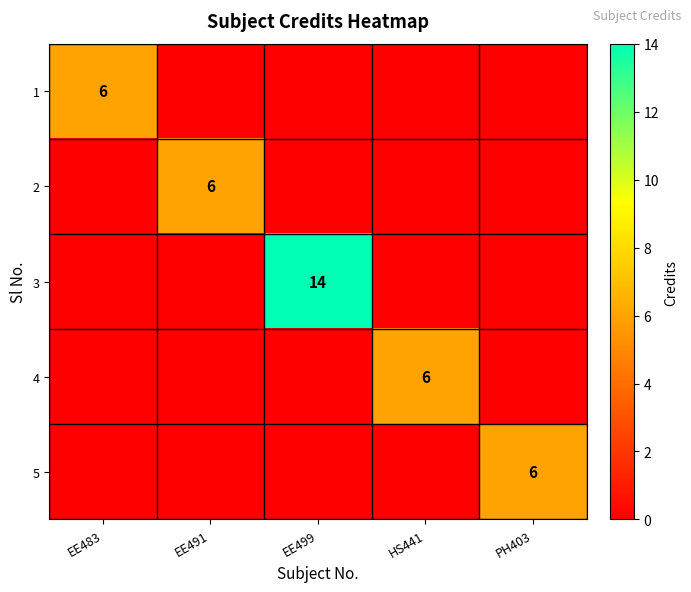

At which category is the sum across all series the highest?

EE499